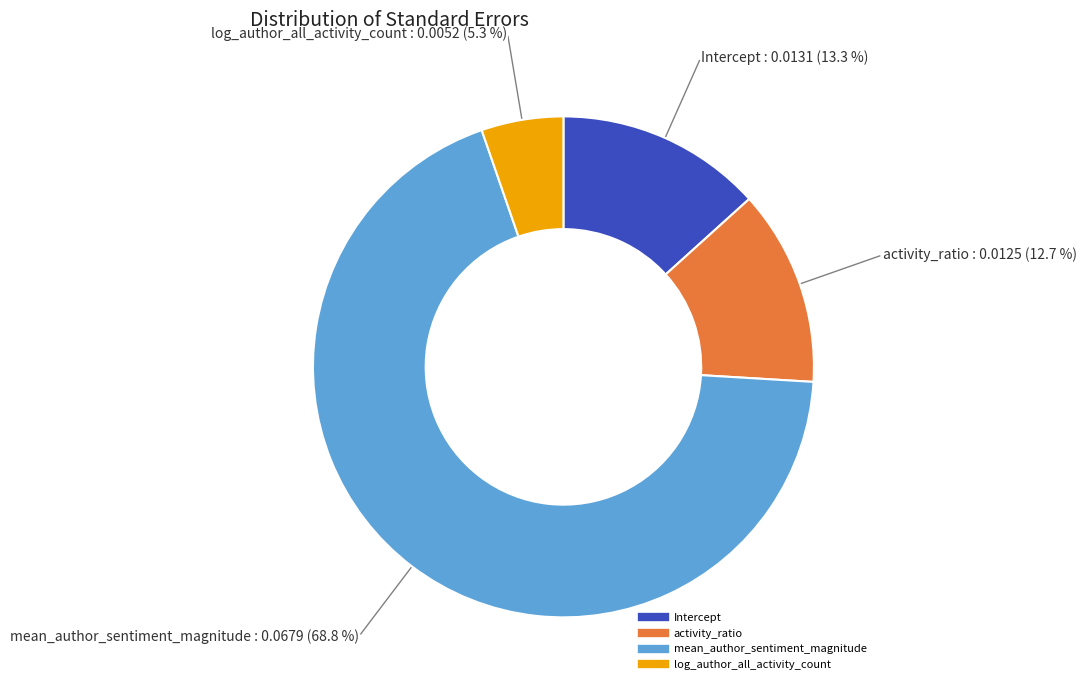

To the nearest percent, what percentage of the pie is log_author_all_activity_count?

5%